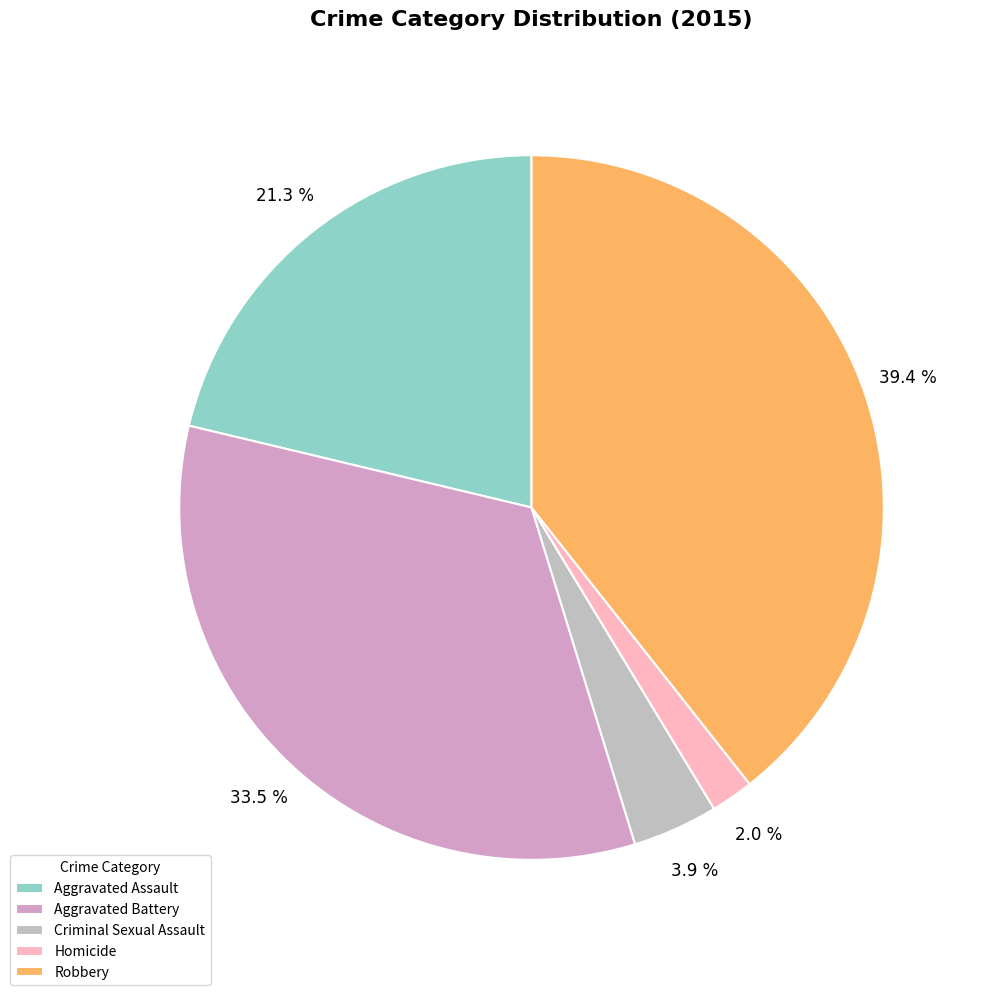

What percentage is the Homicide slice, to the nearest percent?

2%